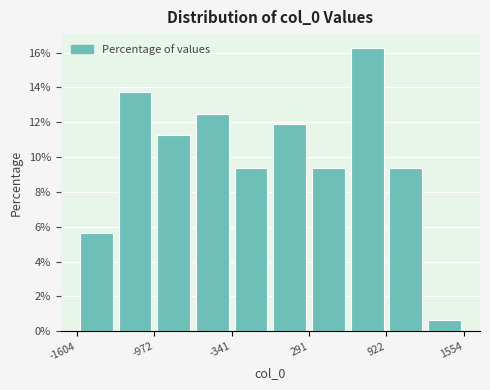

Read against the x-axis, roughly where is the centre of the tallest bar?

800